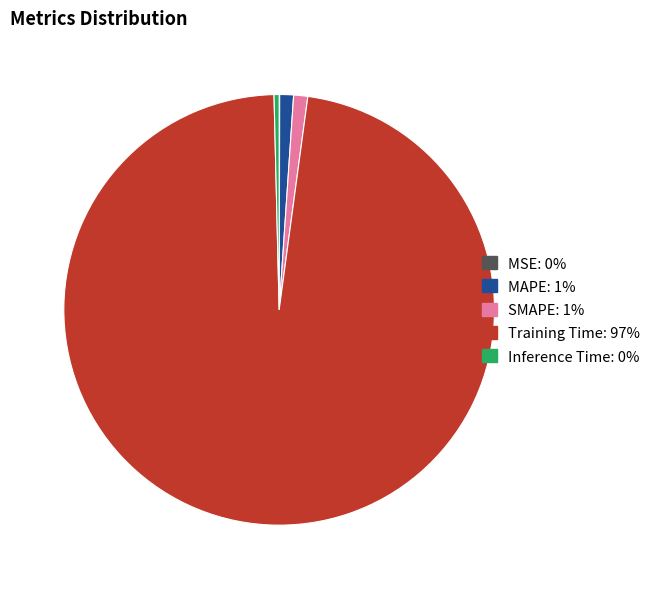

Which slice is the largest?

Training Time